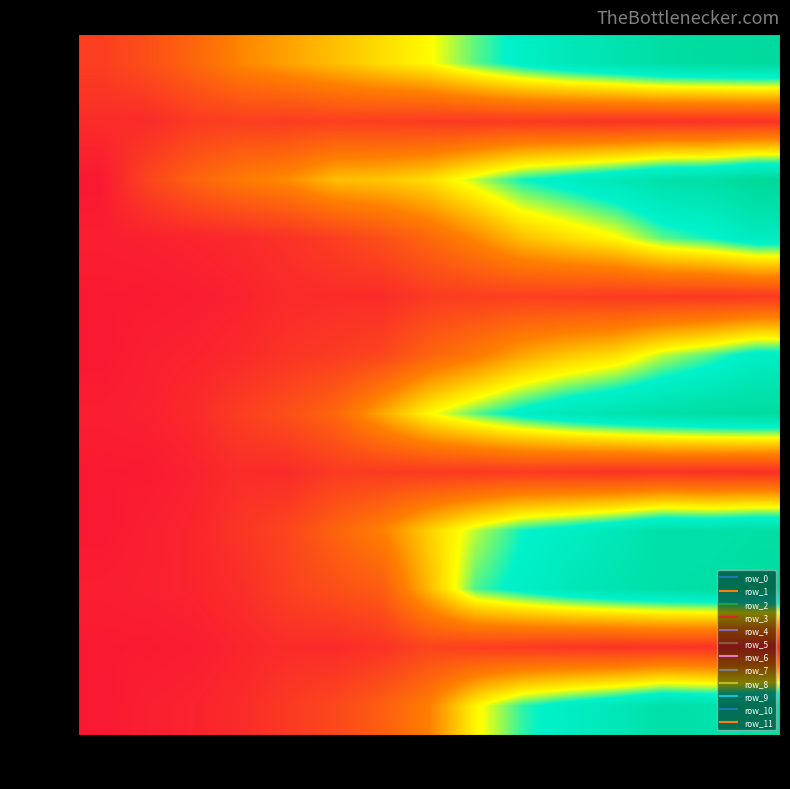

True or false: row_1 has a value of 101198.3 at 2.8.

False